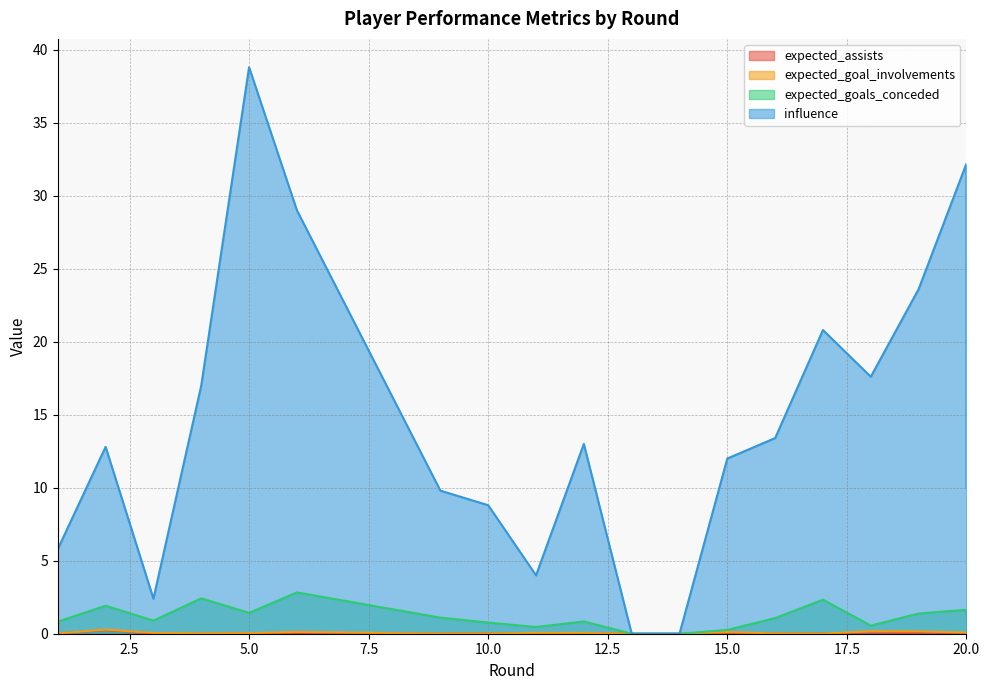

Which series has the largest range (max minus min)?

influence